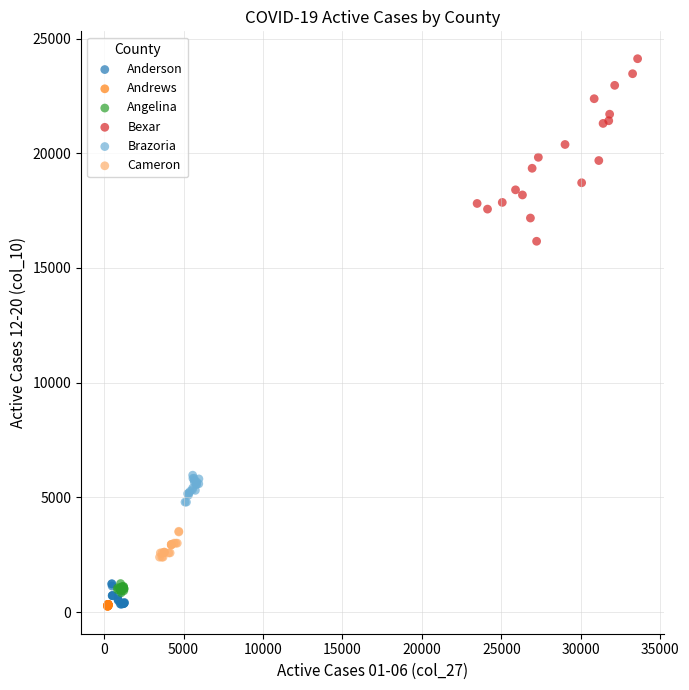

Which series has the widest spread of Y values?

Bexar